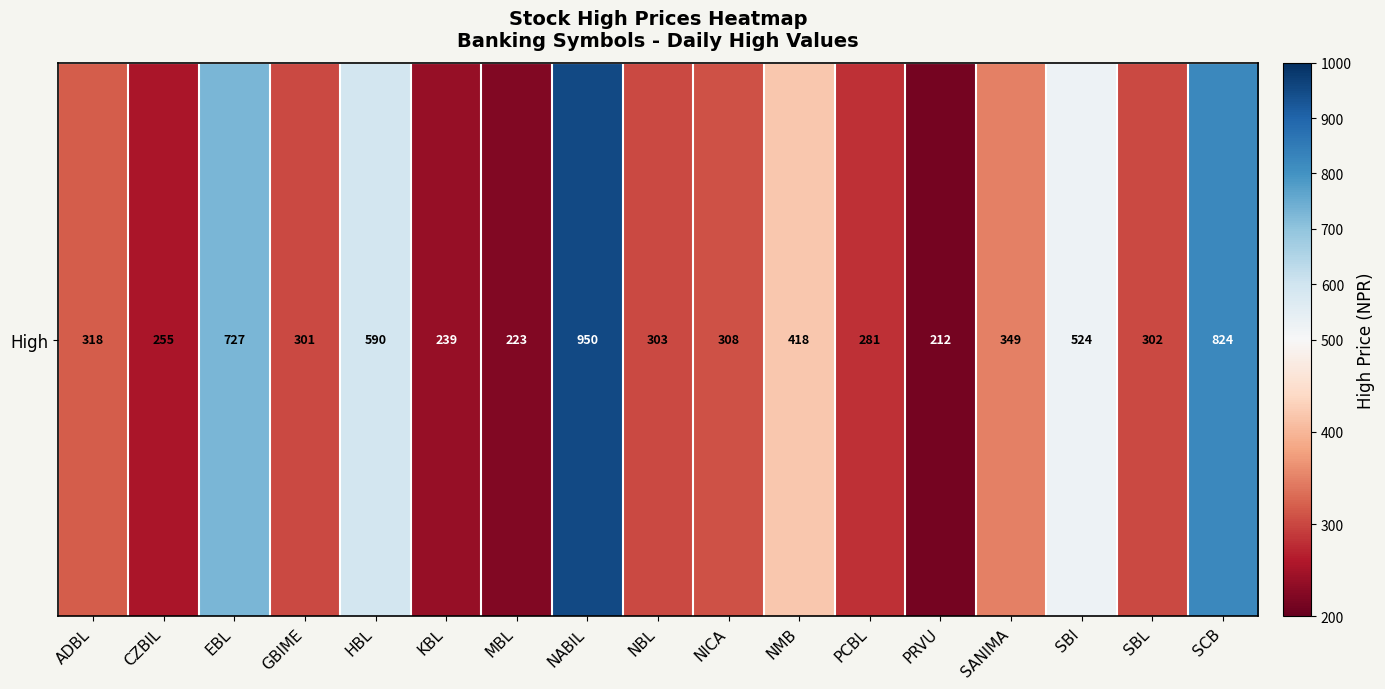

What is the smallest value displayed?

212